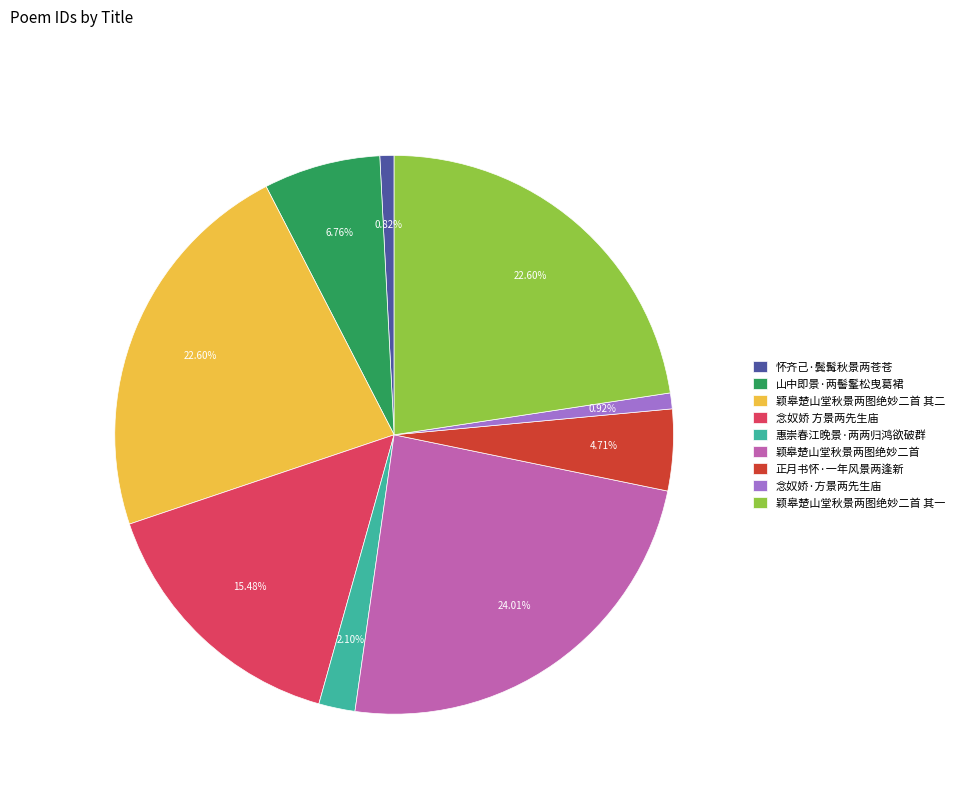

Is there any slice that represents more than half of the pie?

No